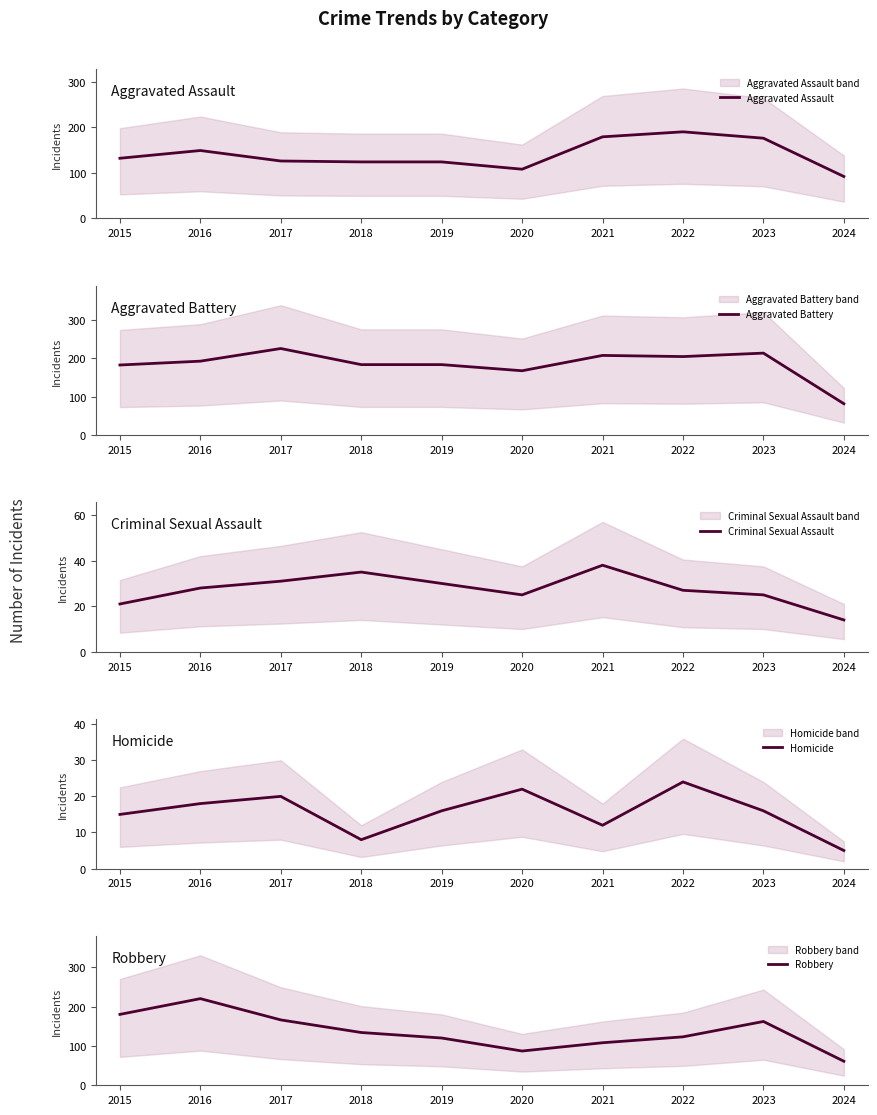

What is the total value across all series at 2018?

485